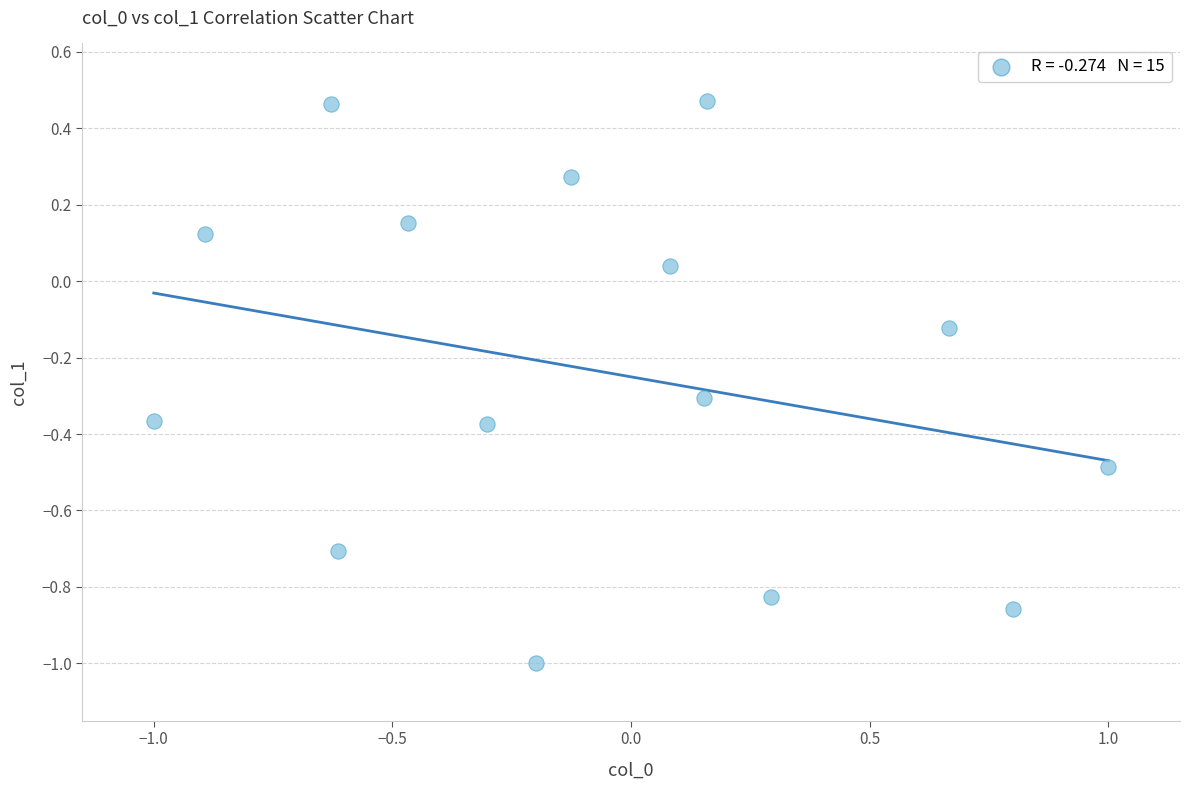

What is the range of Y values (max minus min)?

1.5